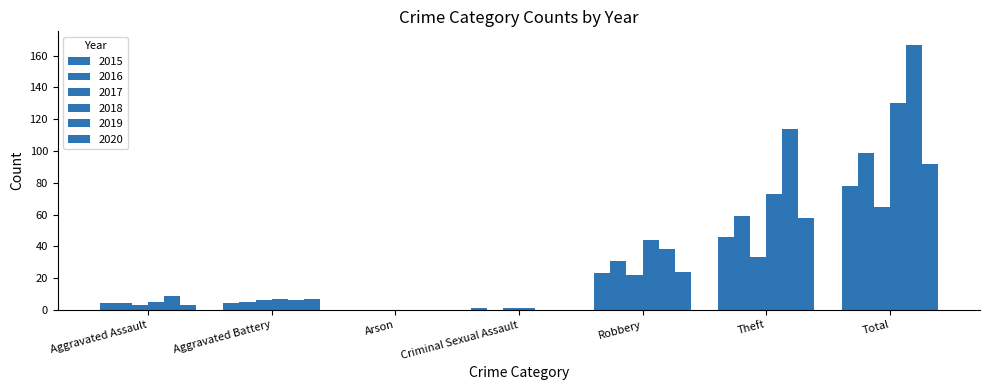

Count the number of data series in this chart.

6